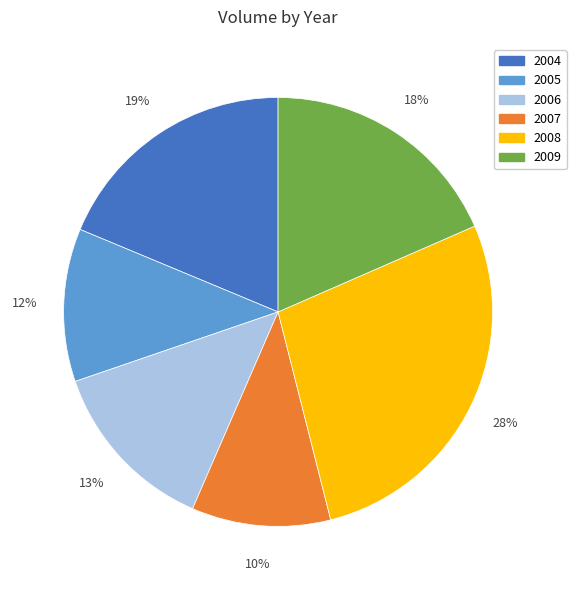

Is the sum of 2009 and 2005 greater than half?

No